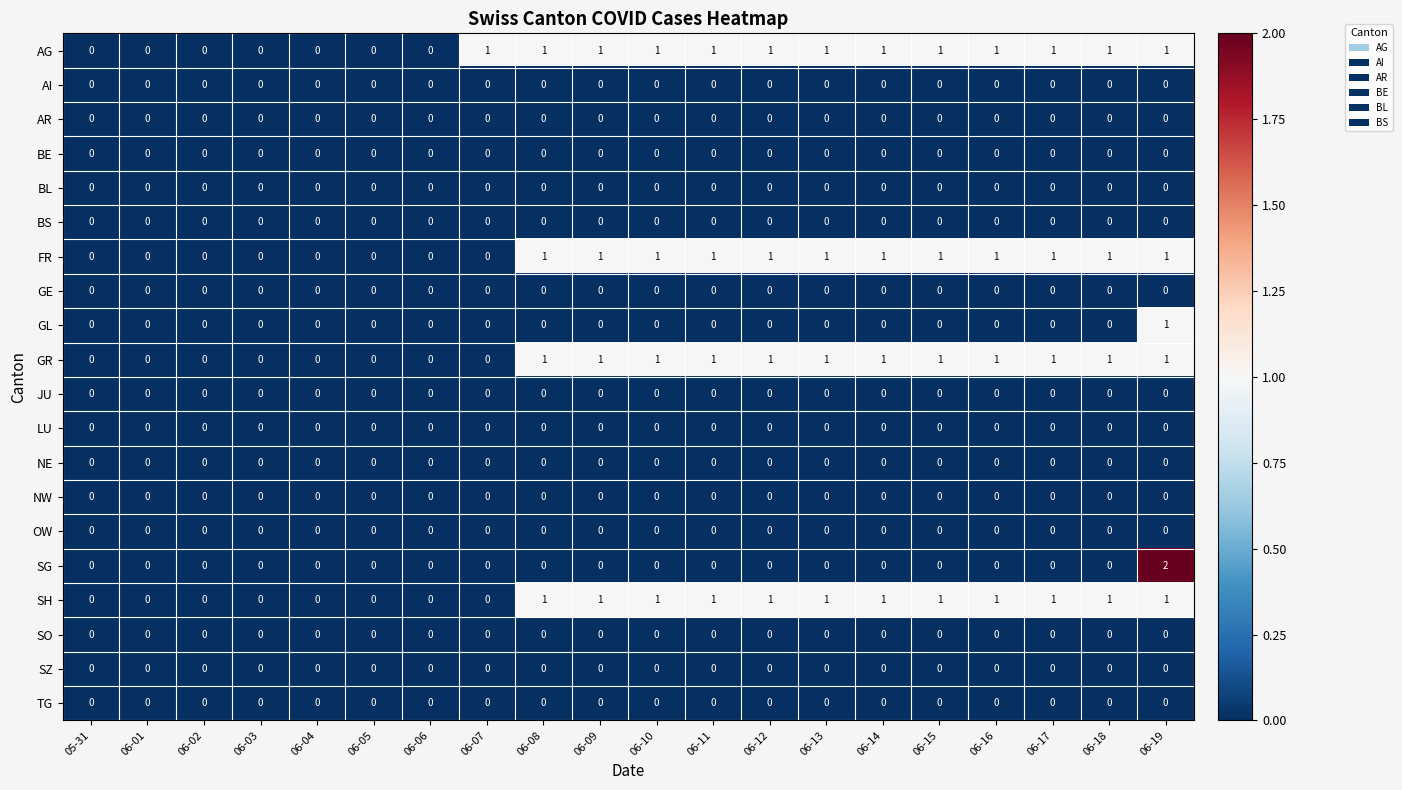

What is the total value across all series at 06-08?

4